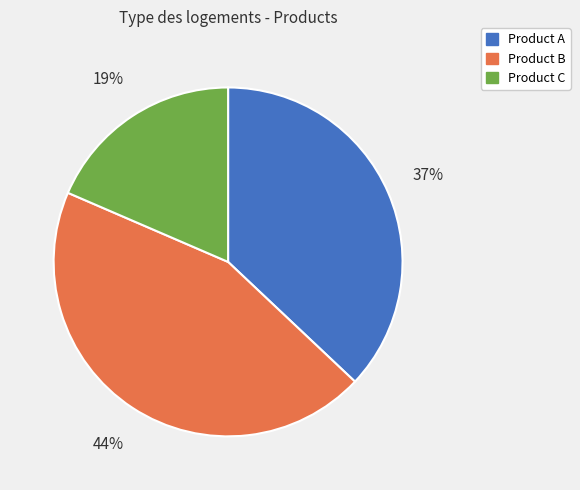

Do Product B and Product C together represent more than half of the pie?

Yes